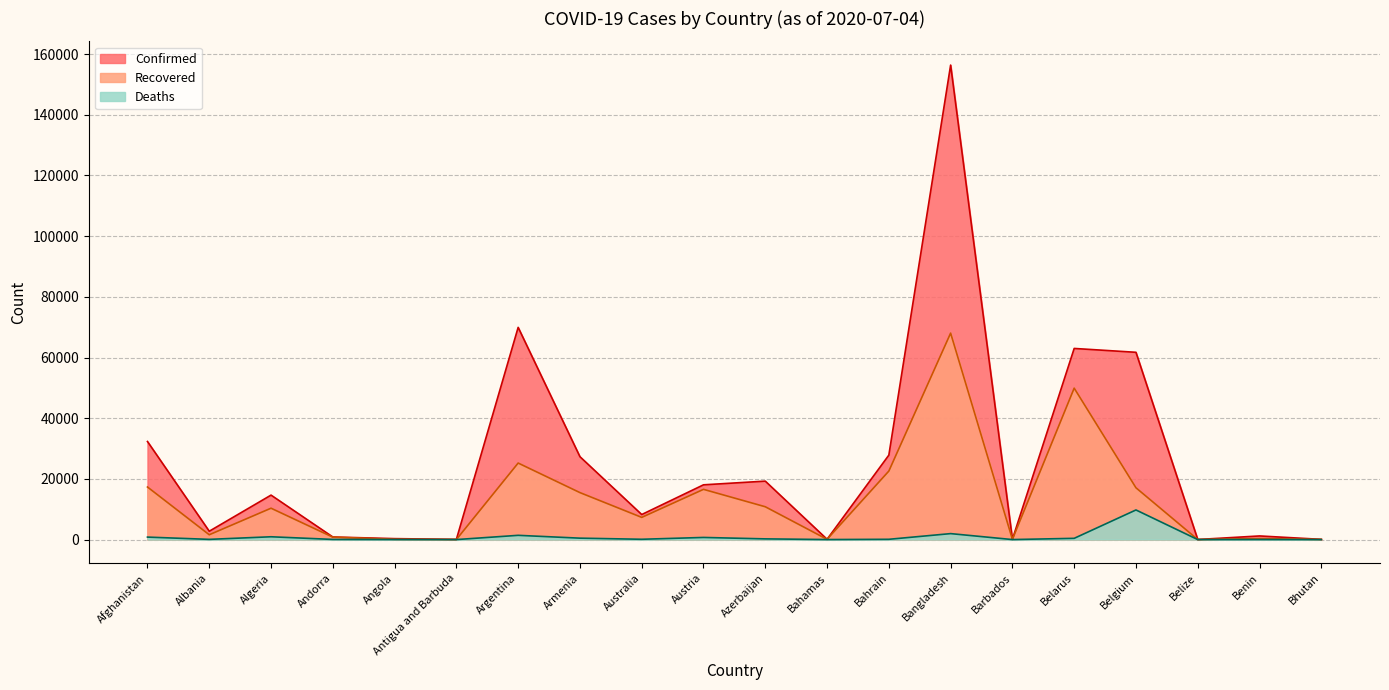

What is the difference between the highest and lowest values at Bahrain?

27742